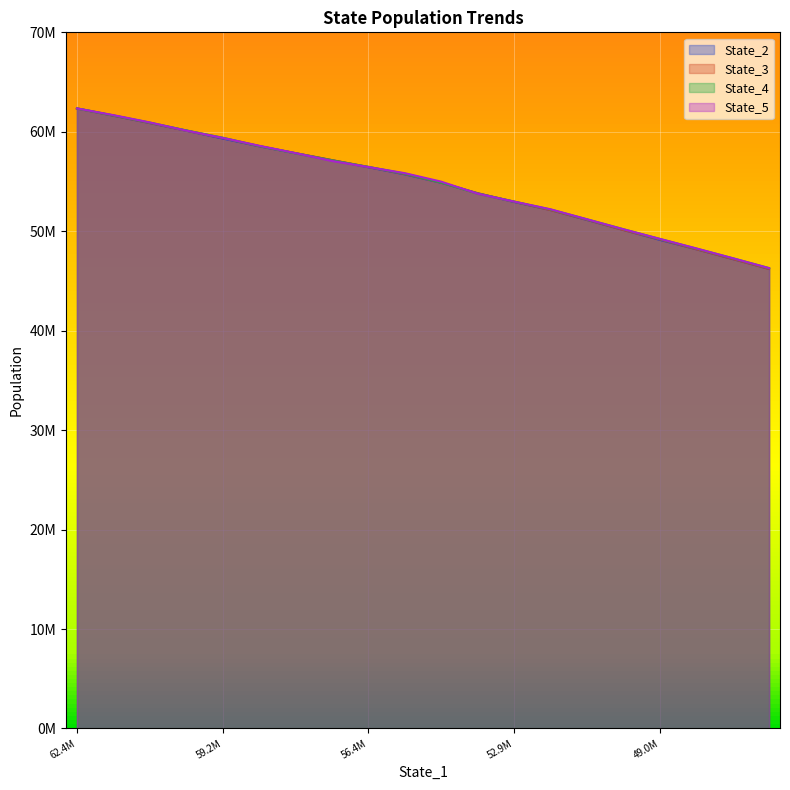

True or false: State_5 has a value of 72219186.3 at 15.

False